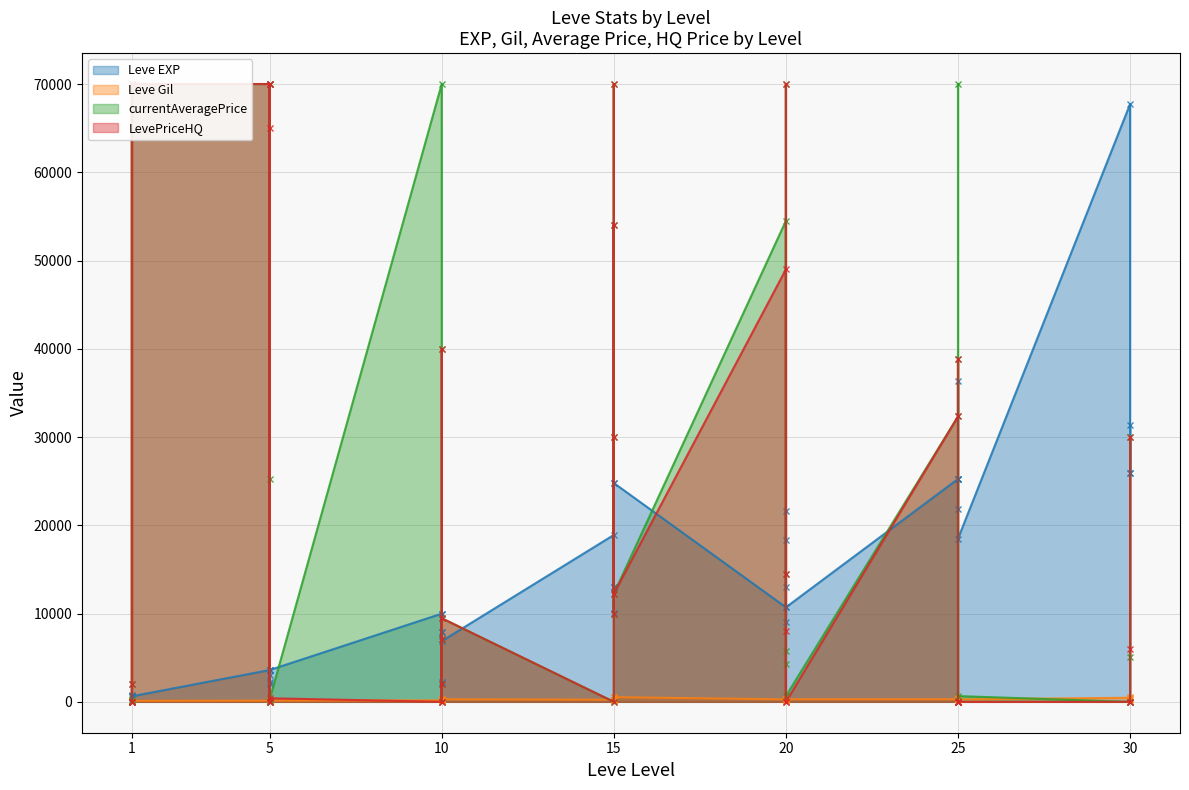

At which label is Leve EXP closest to 33865?

25